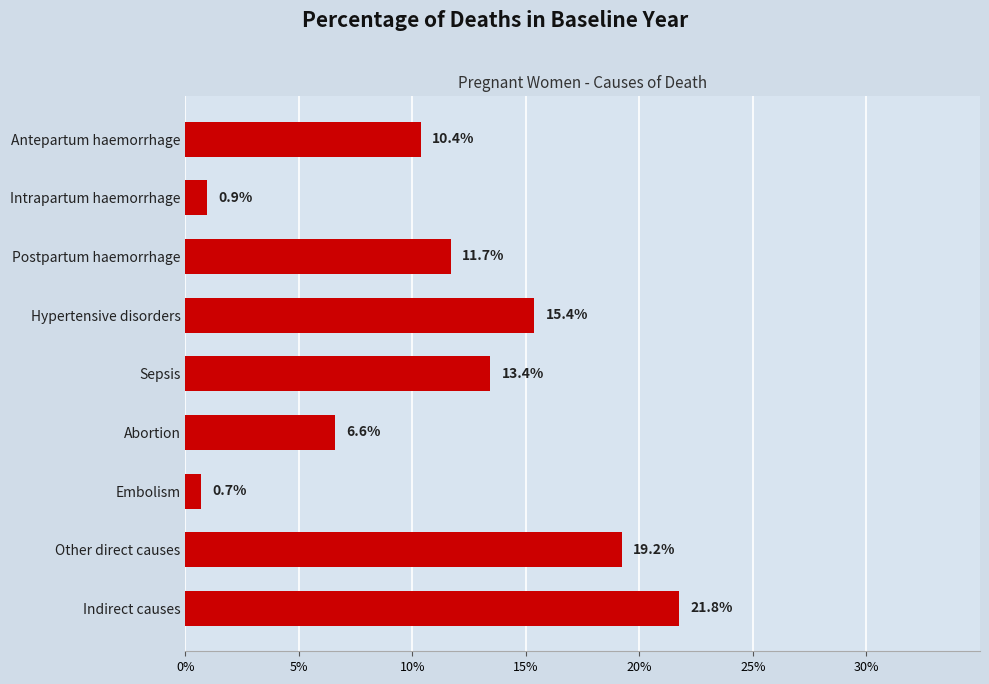

How many categories are shown in the chart?

9